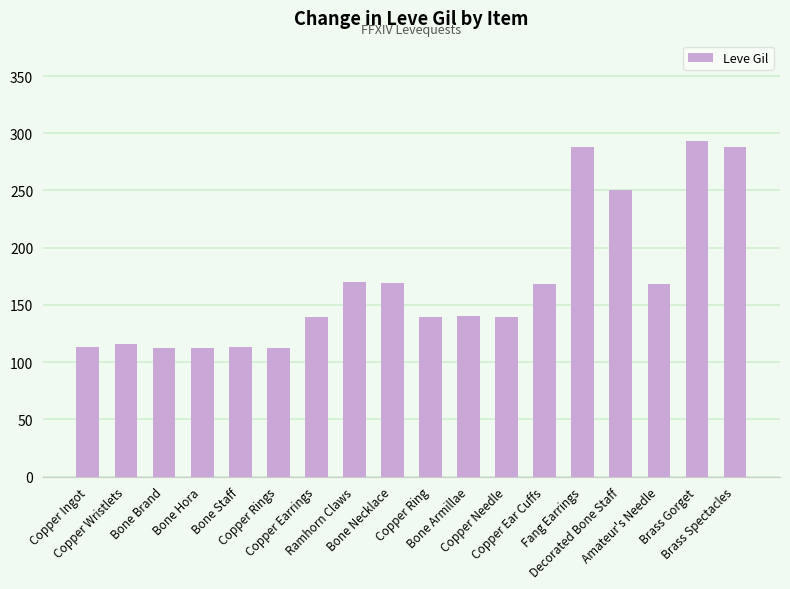

What is the value of the 16th bar from the left?

168